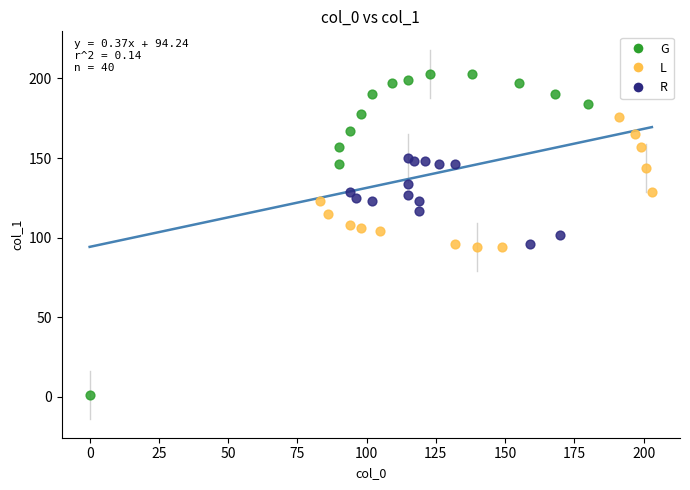

Which series has the largest Y range (max minus min)?

G